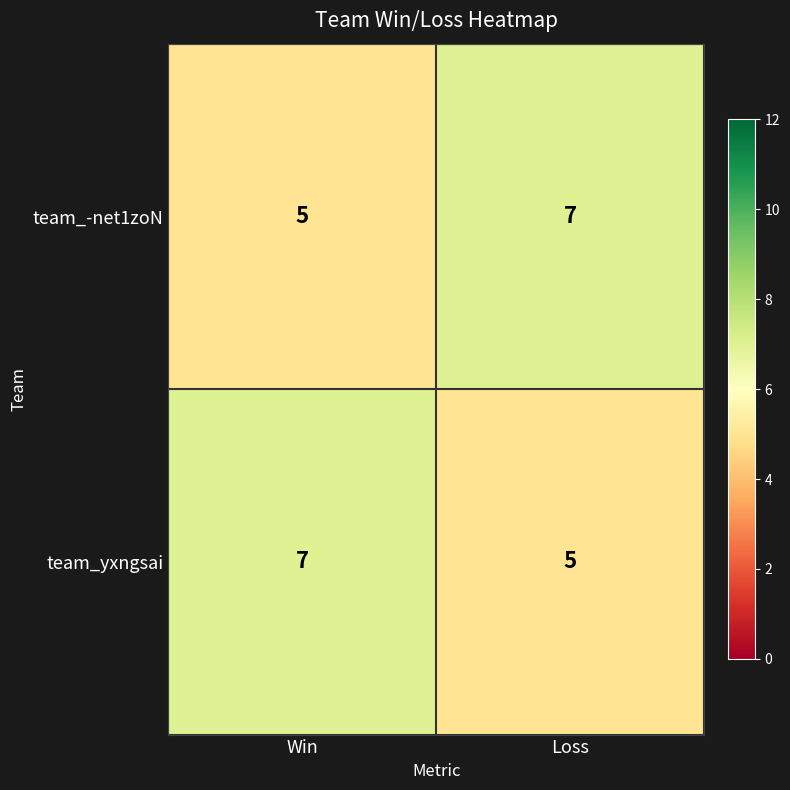

What is the highest value of the team_yxngsai series?

7